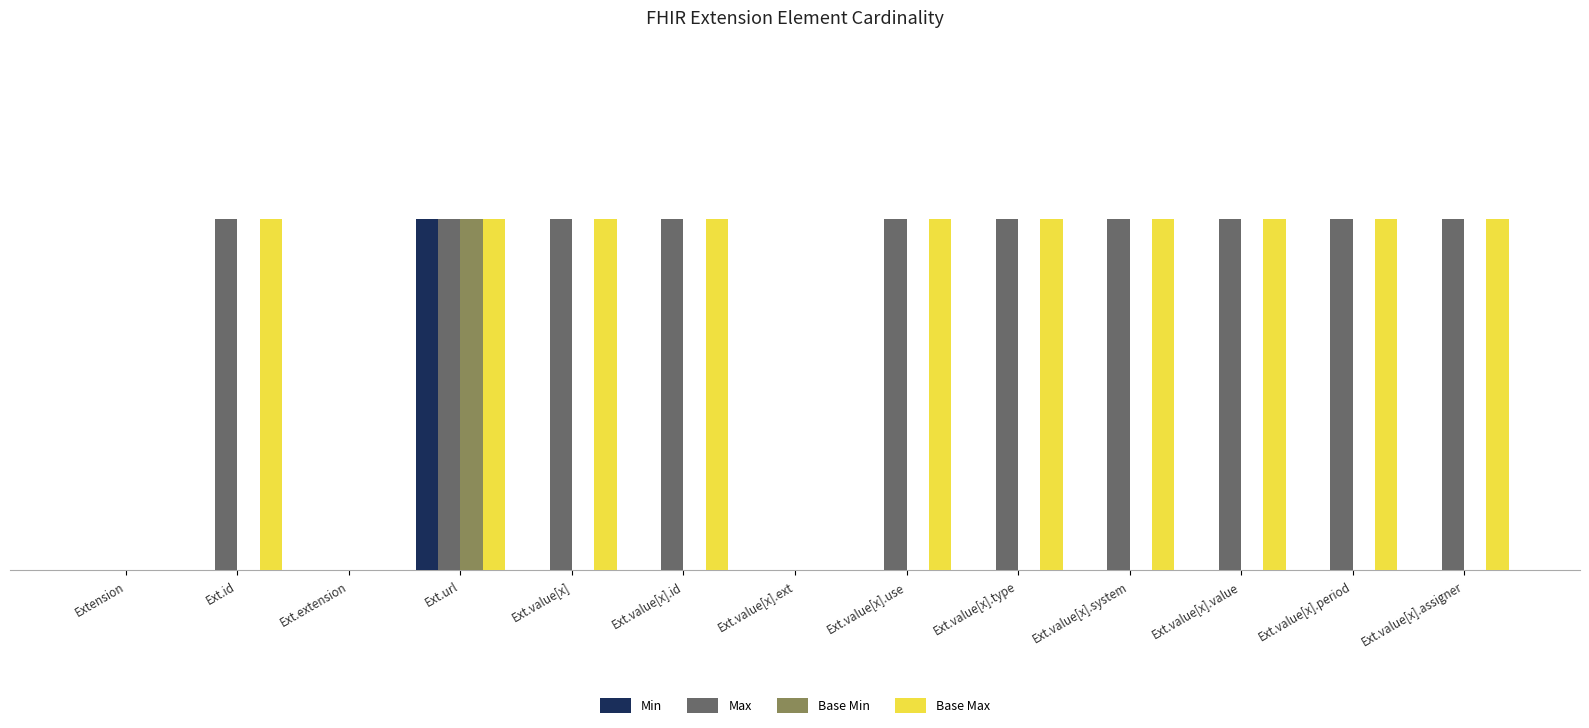

At which category is the sum across all series the highest?

Ext.url